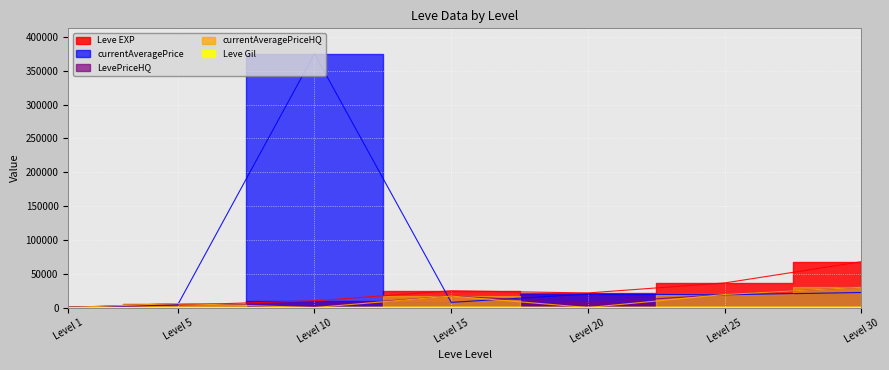

What is the spread (max minus min) of values at Level 10?

375025